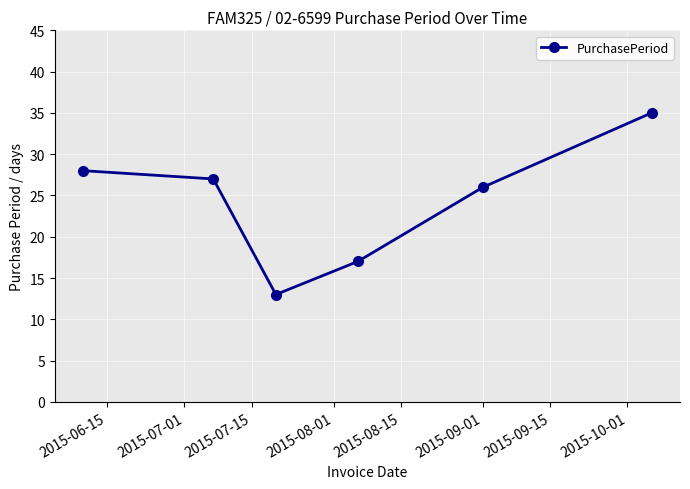

What is the average value?

24